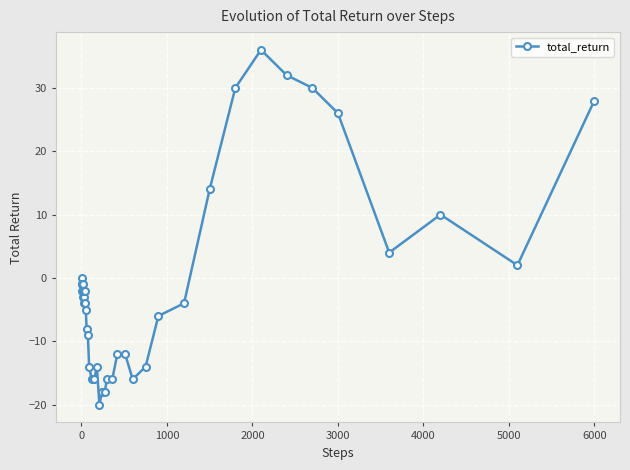

What is the maximum value shown in the chart?

36